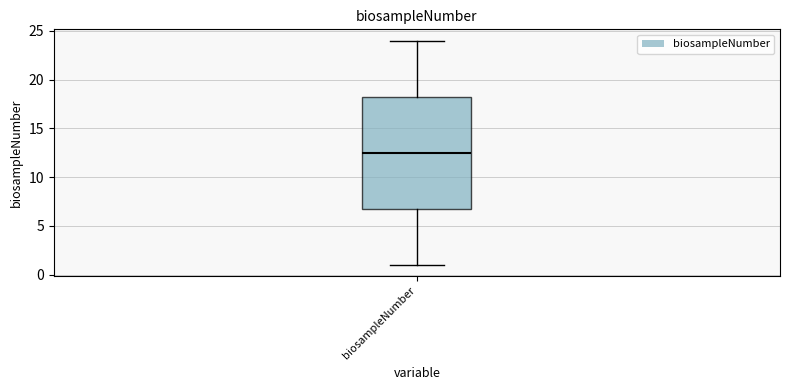

Where does the lower whisker of the box for biosampleNumber end on the y-axis? The values are not printed on the chart, so give them approximately, as read against the axis.

1.0